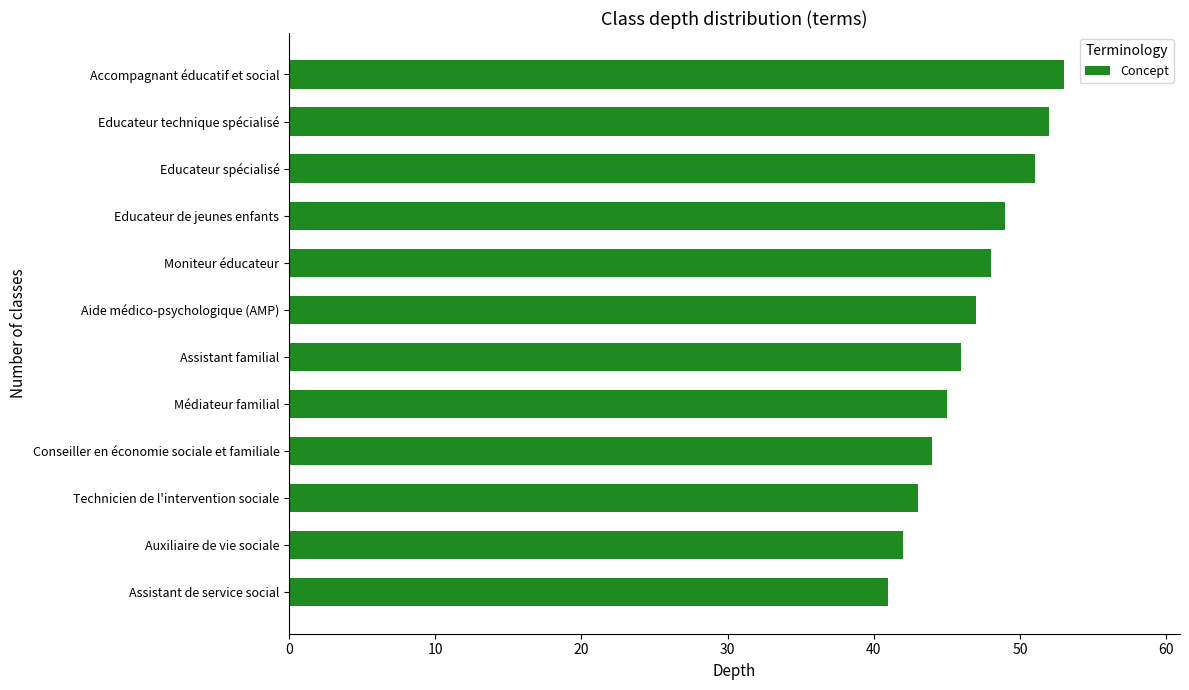

What is the change in value from Médiateur familial to Educateur technique spécialisé?

+7